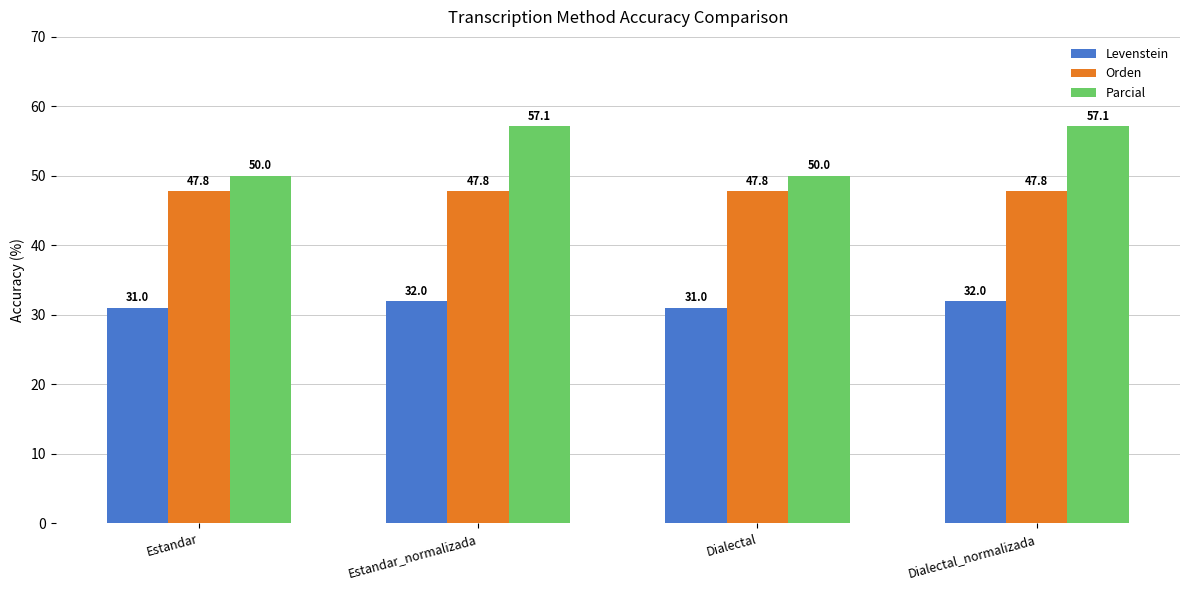

Reading left to right, list all the values displayed in this chart.

Levenstein: Estandar=31.0	Estandar_normalizada=32.0	Dialectal=31.0	Dialectal_normalizada=32.0
Orden: Estandar=47.8	Estandar_normalizada=47.8	Dialectal=47.8	Dialectal_normalizada=47.8
Parcial: Estandar=50.0	Estandar_normalizada=57.1	Dialectal=50.0	Dialectal_normalizada=57.1